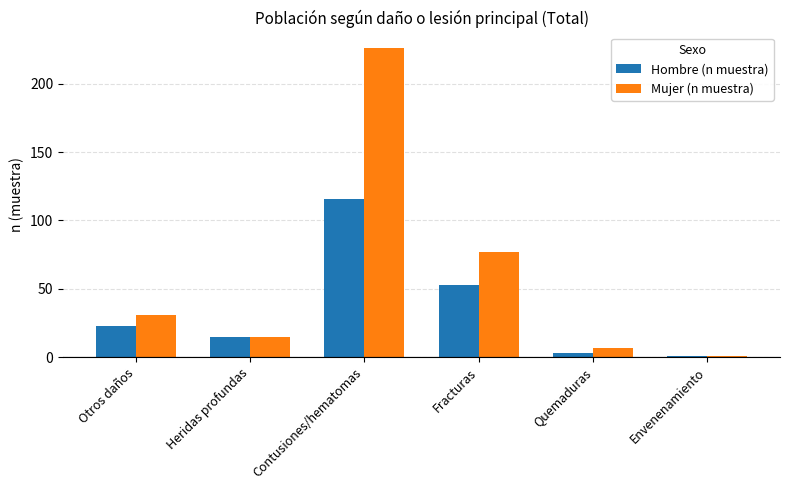

What is the difference between the Mujer (n muestra) values at Quemaduras and Fracturas?

70